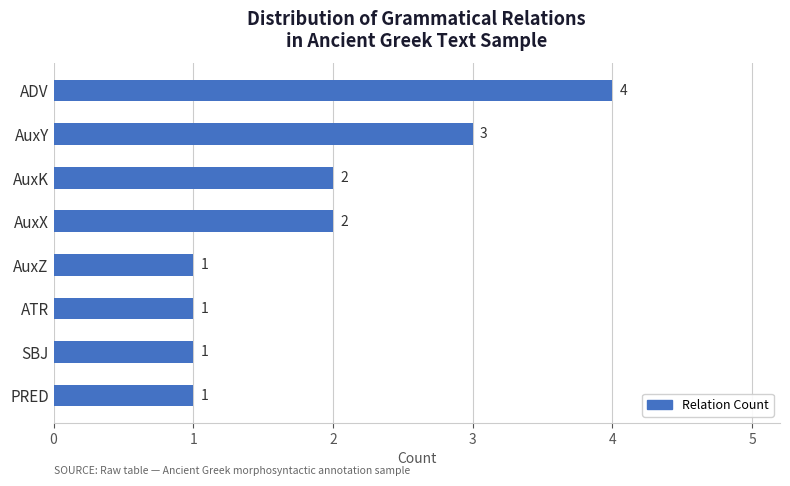

How many series are shown in this chart?

1